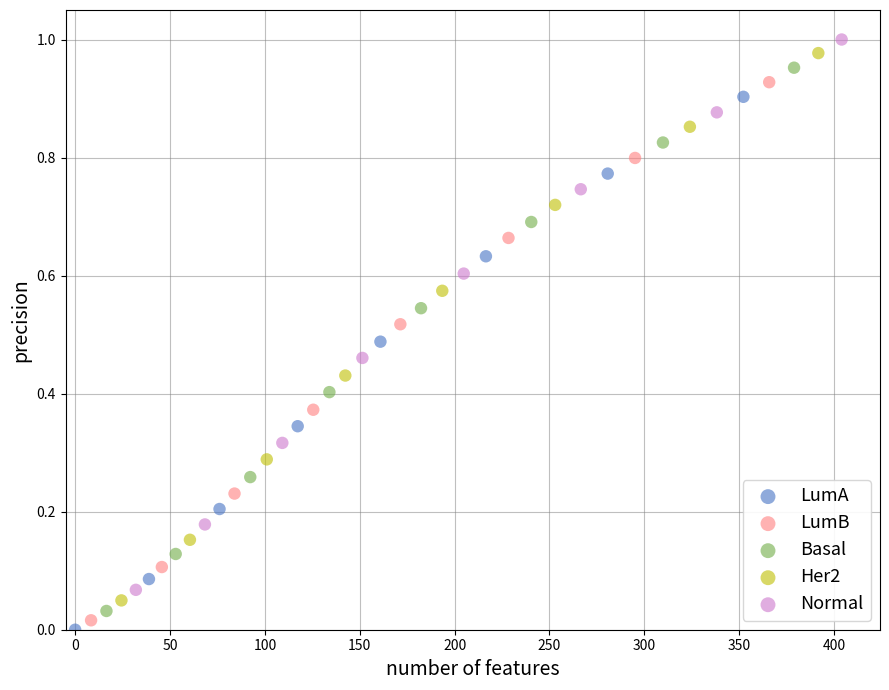

Which series has the largest Y range (max minus min)?

Normal